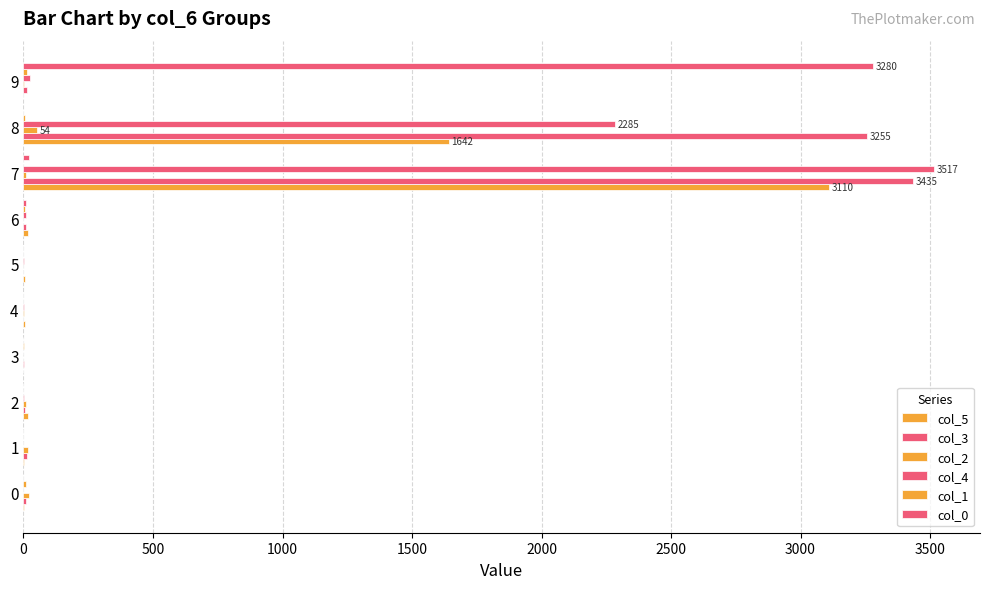

What is the label of the 10th bar from the left?

9